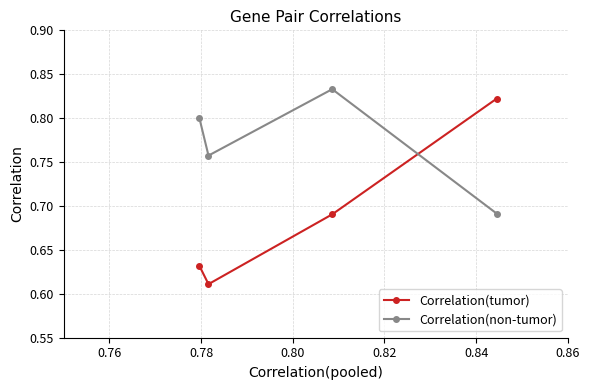

At how many categories does at least one series exceed 0?

4